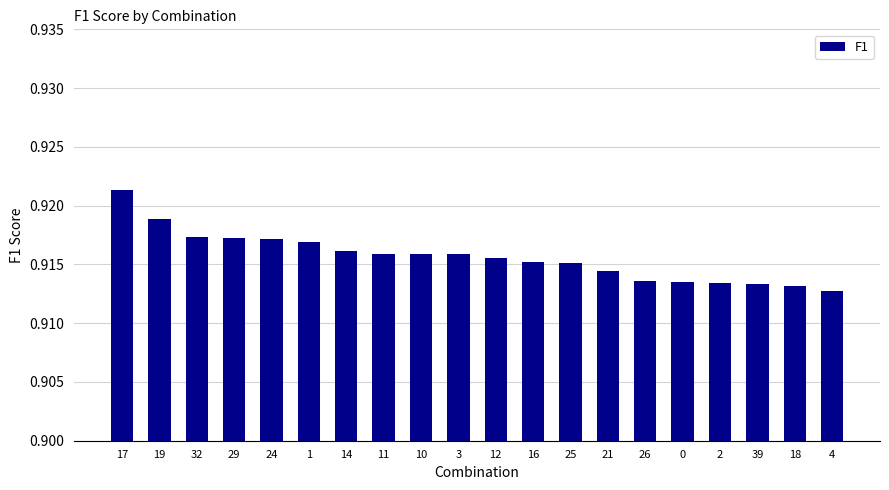

Is it true that the value at 2 is 0.3?

False